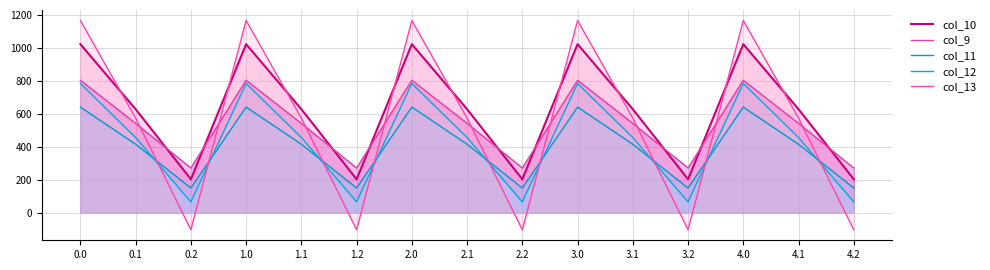

Is it true that col_12 equals 682.0 at 0.1?

False